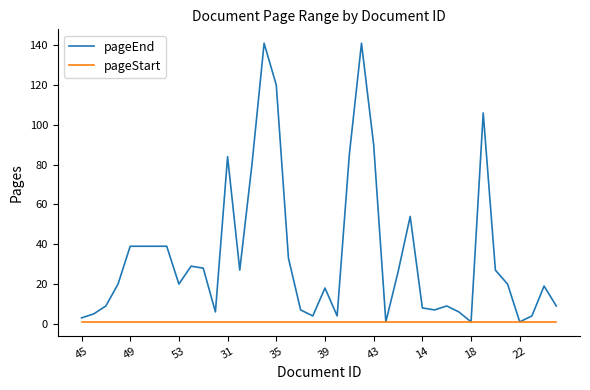

Which series has the largest total across all categories?

pageEnd